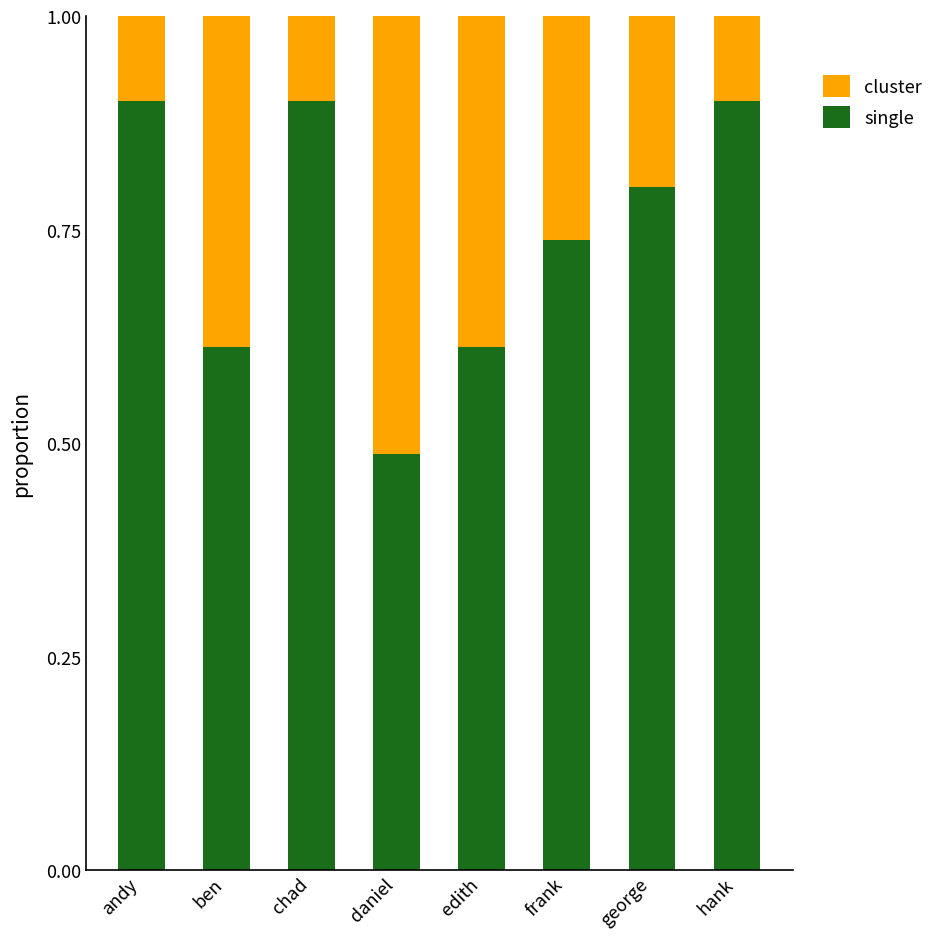

What are all the series names shown in the legend?

cluster, single